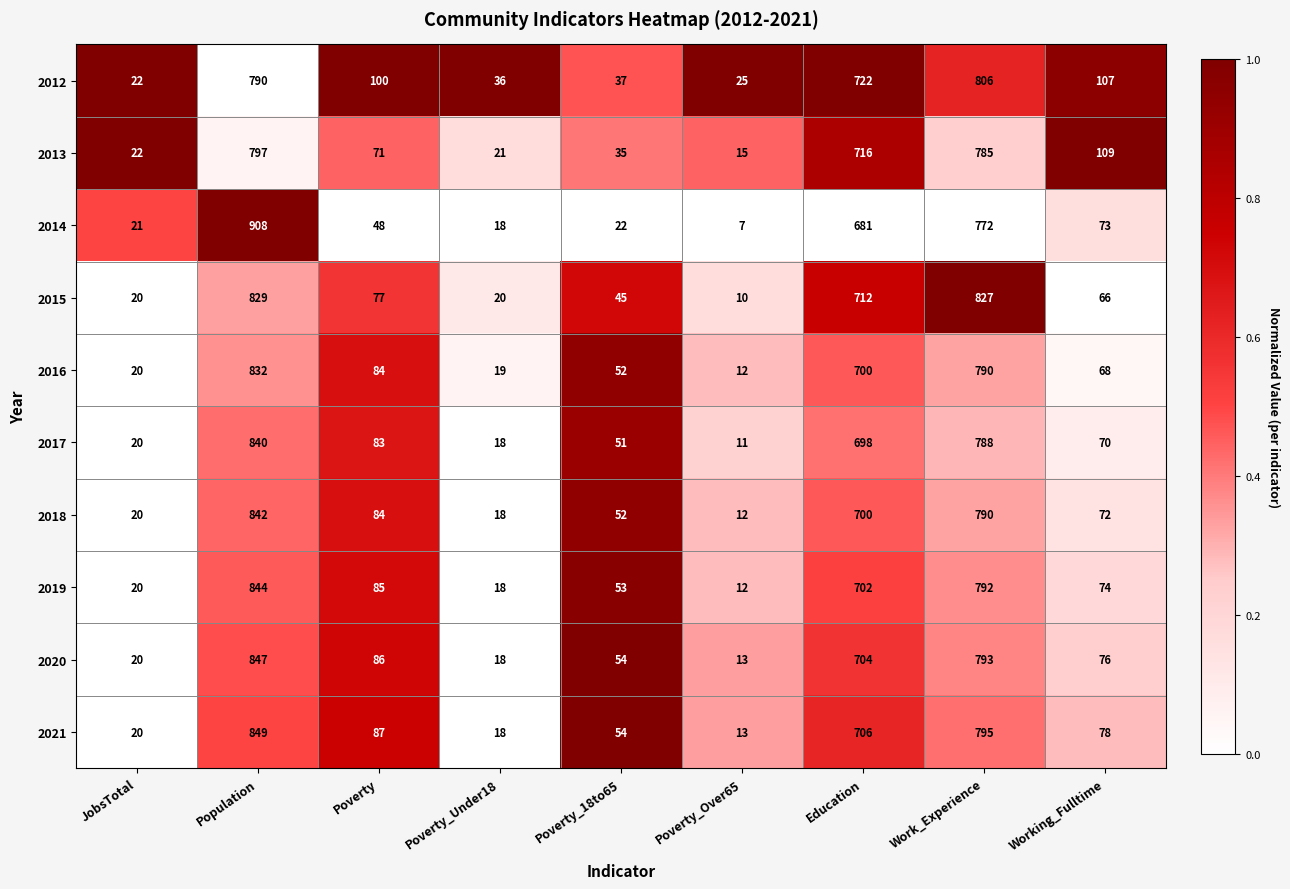

True or false: 2018 has a value of 29 at Poverty_Under18.

False